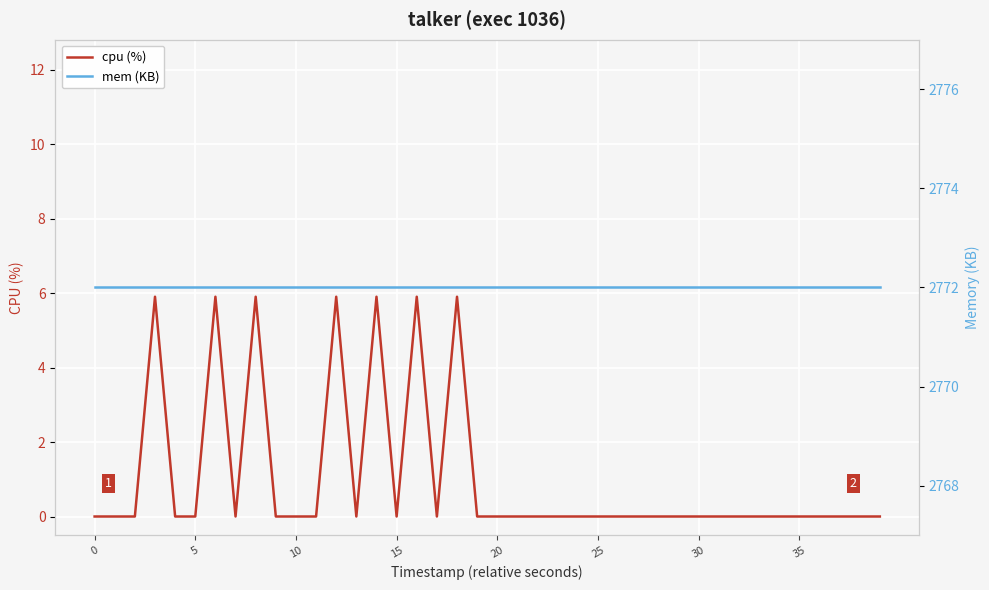

How many lines are shown in the chart?

2